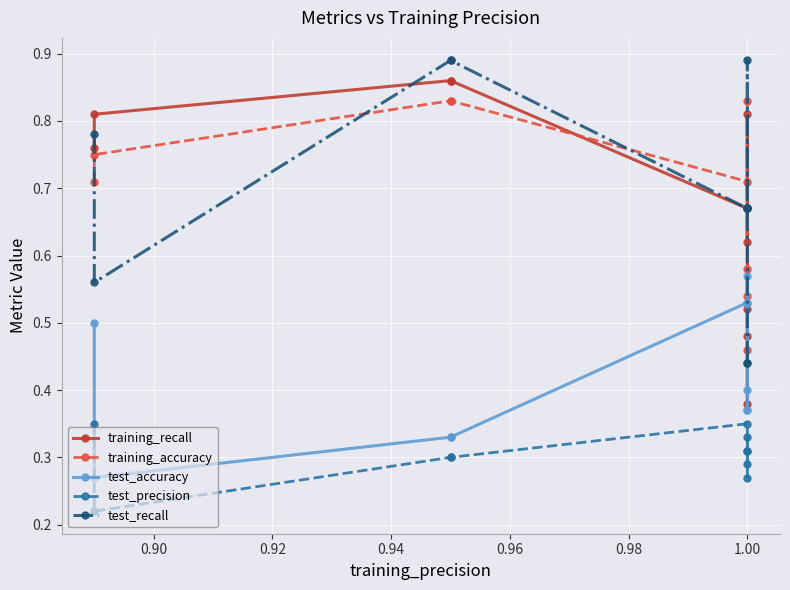

What is the value of the test_recall point at the 6th from the left?

0.7